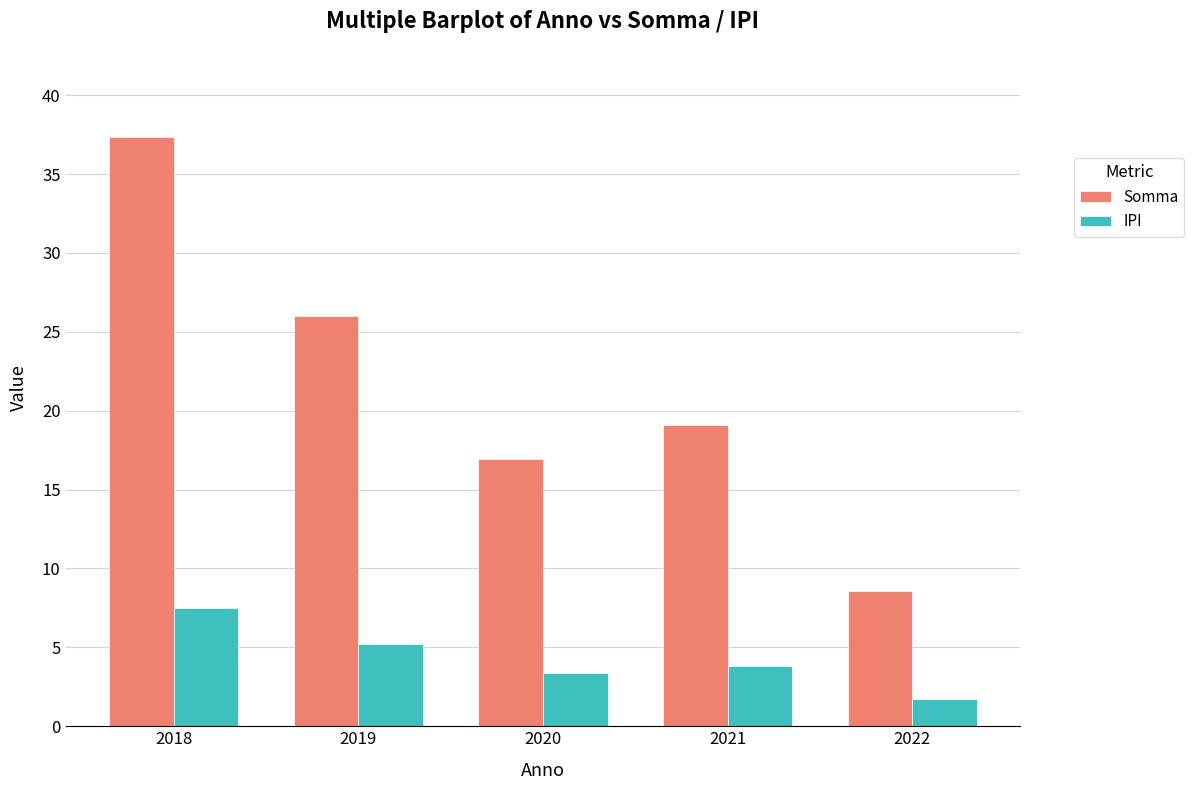

How many distinct data groups are displayed?

2